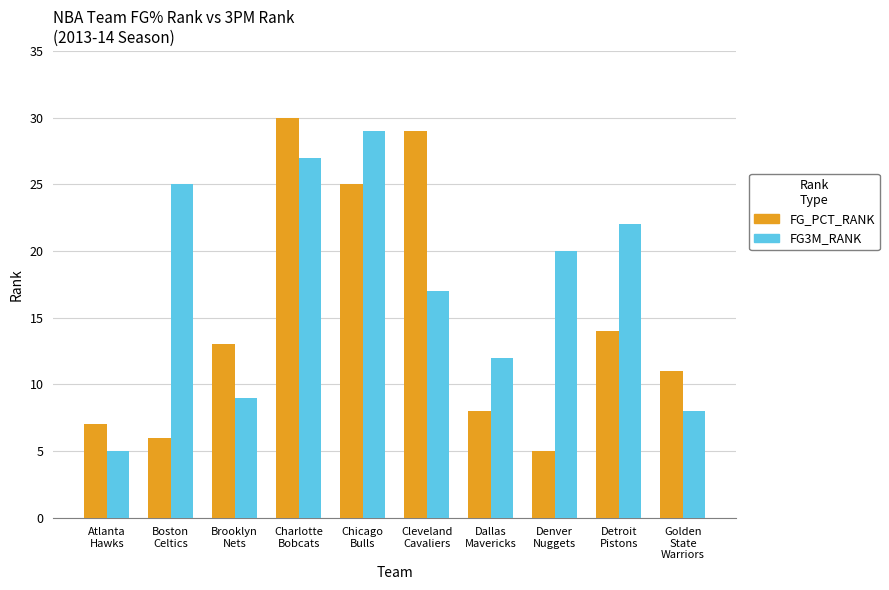

How many values in the FG3M_RANK series are below 20?

5